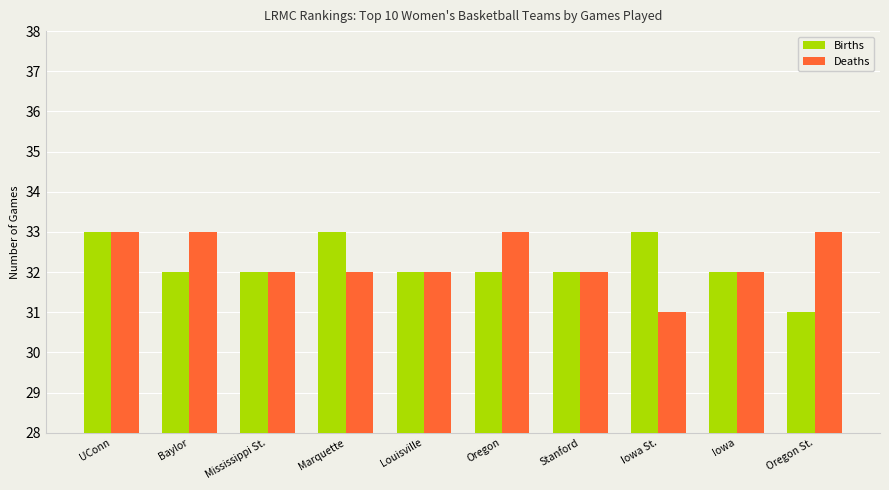

The value of Deaths at Iowa is 49. True or false?

False